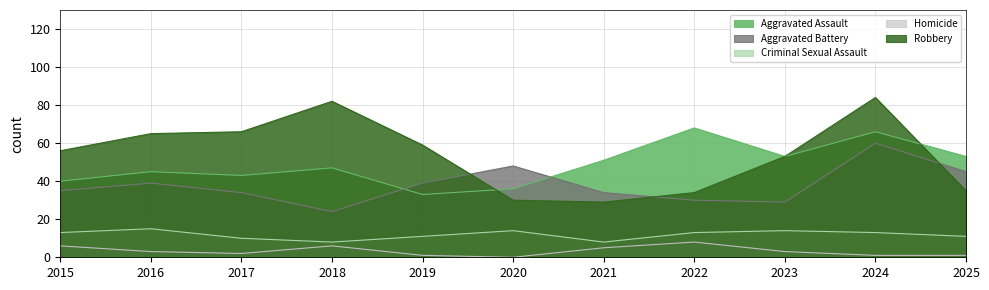

How many lines are shown in the chart?

5